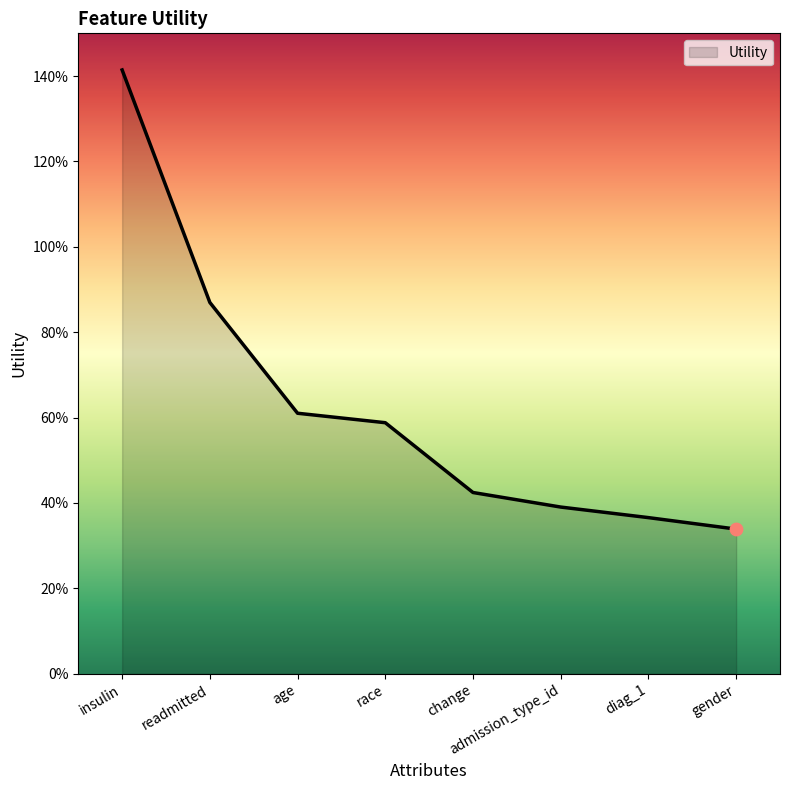

What is the change in value from insulin to age?

-0.8